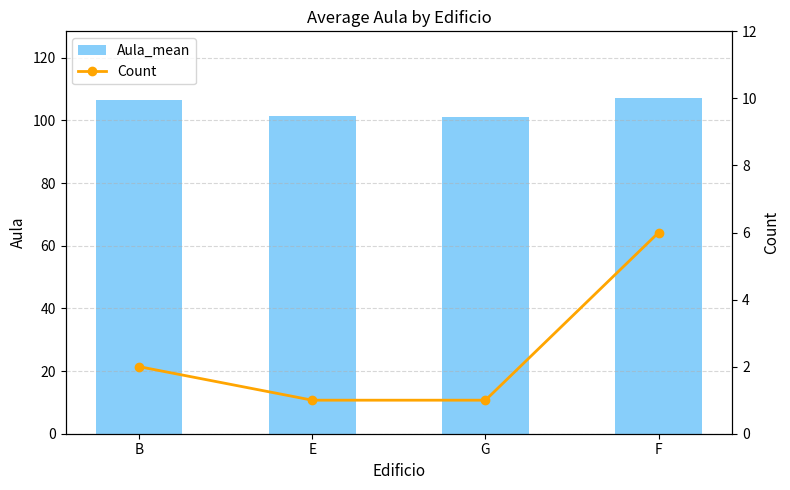

Reading left to right, what are all the values shown in this chart?

Aula_mean: B=106.5	E=101.5	G=101.0	F=107.0
Count: B=2.0	E=1.0	G=1.0	F=6.0